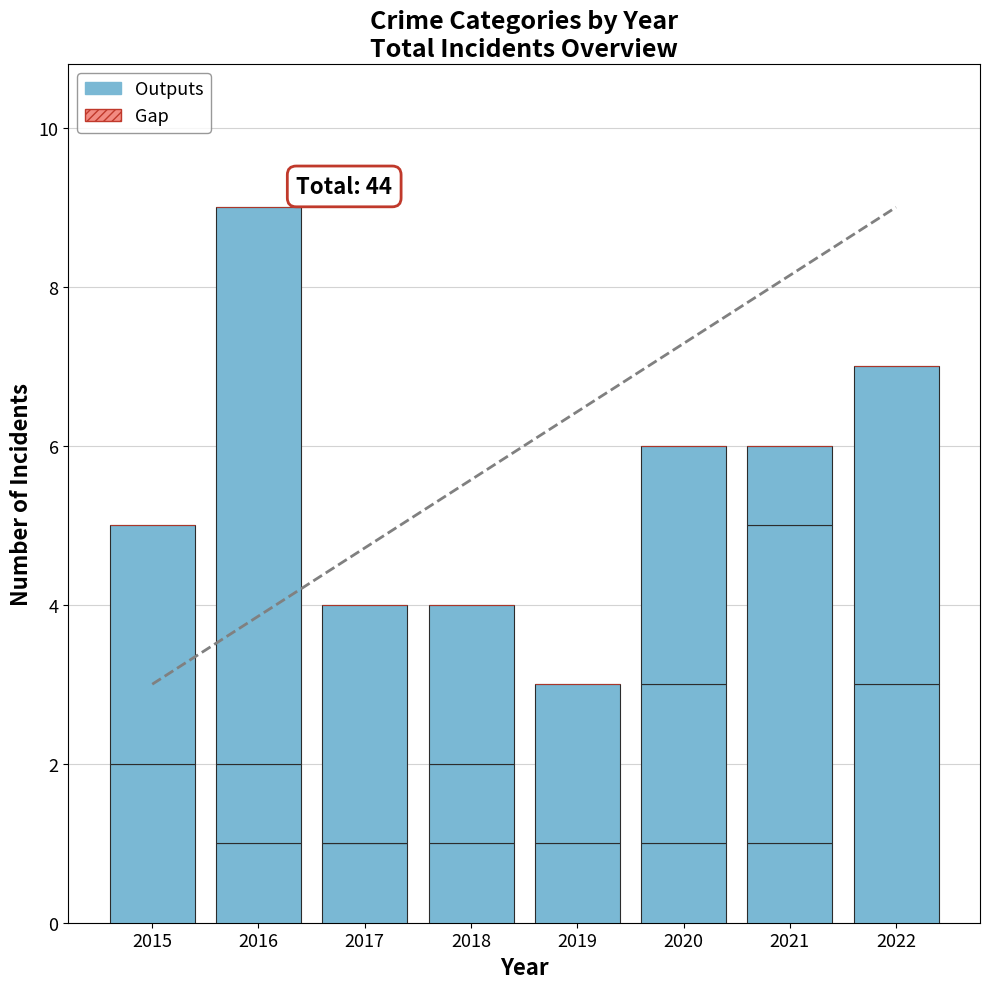

At which label does Outputs reach its peak?

2016